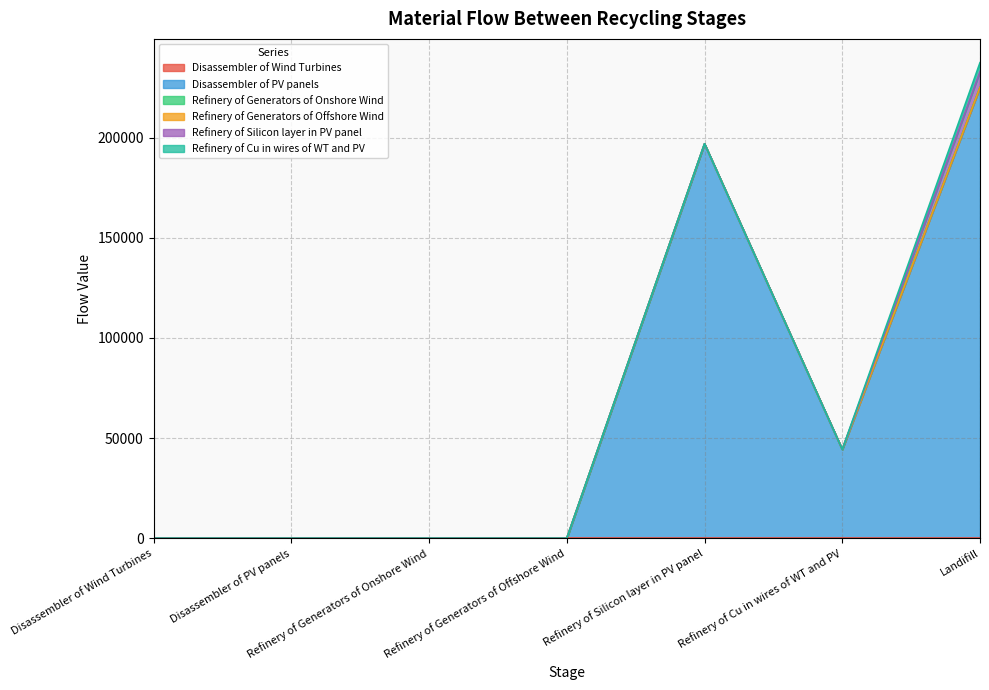

True or false: Refinery of Generators of Offshore Wind and Disassembler of Wind Turbines intersect in this chart.

False